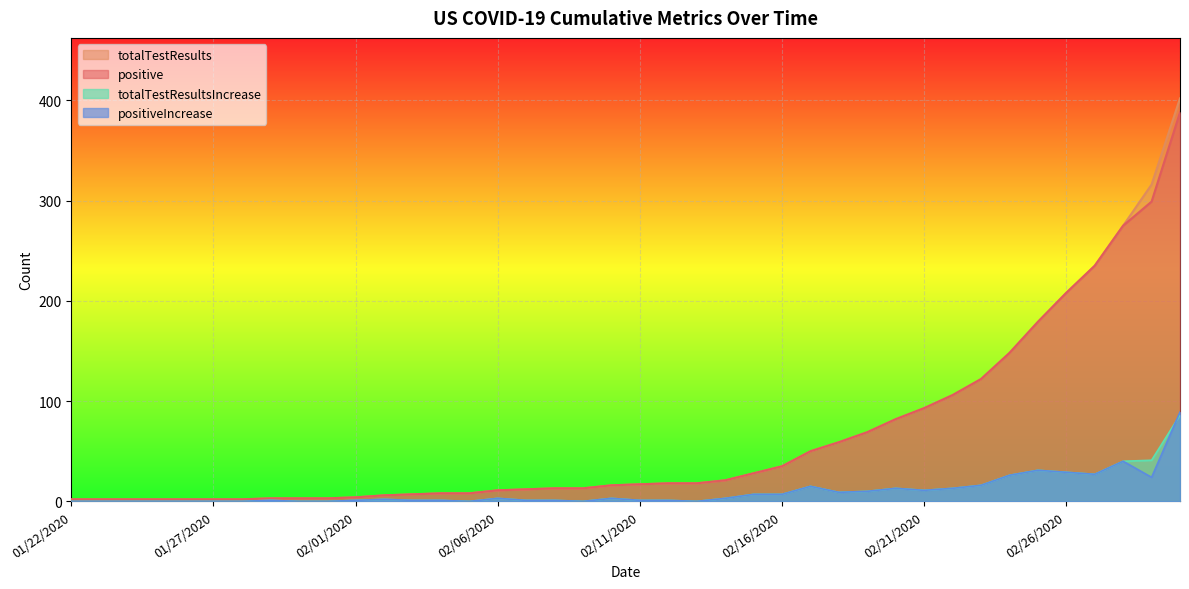

What is the spread (max minus min) of values at 20200217?

35